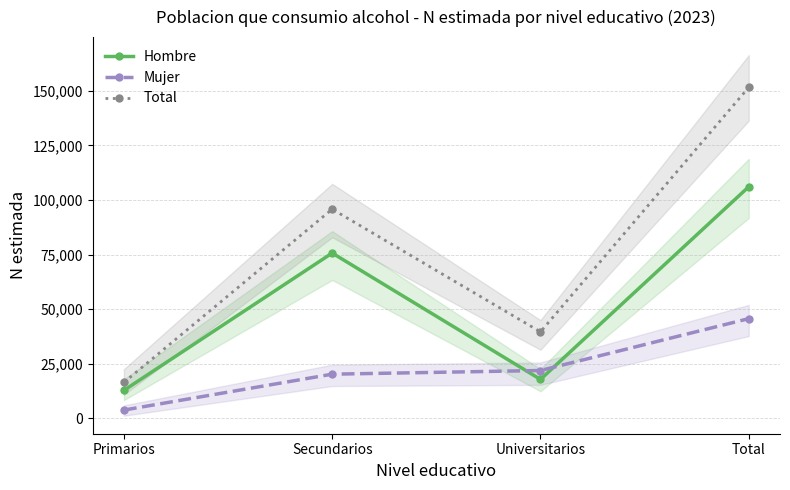

Does the chart display data point markers on the line(s)?

Yes